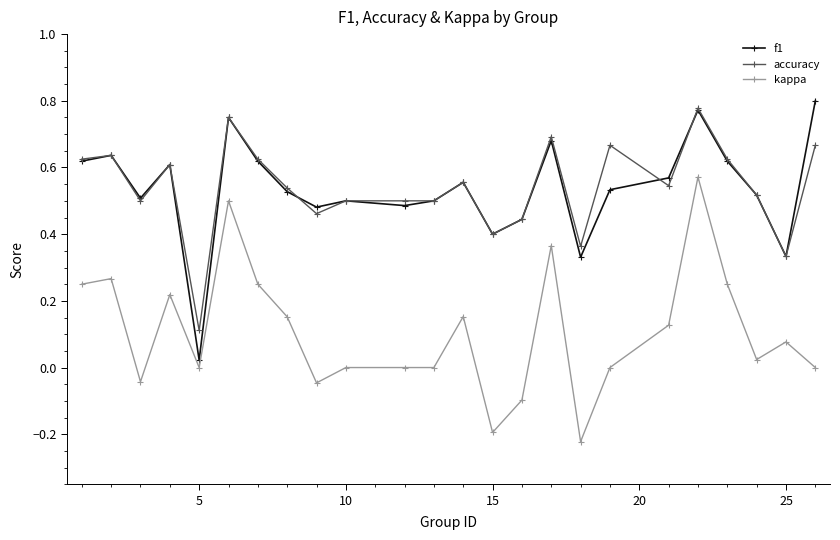

True or false: kappa has more than 1 points higher than both neighbors.

True